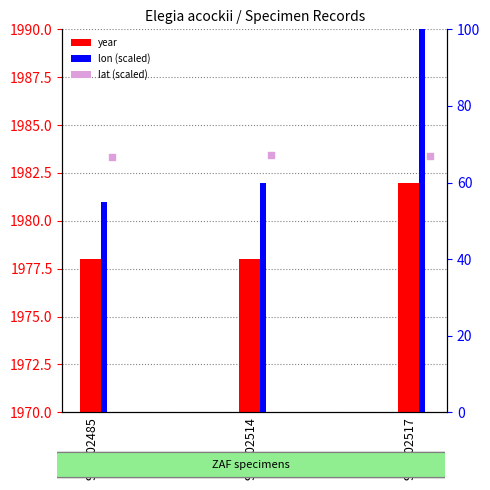

Which series has the largest total across all categories?

year